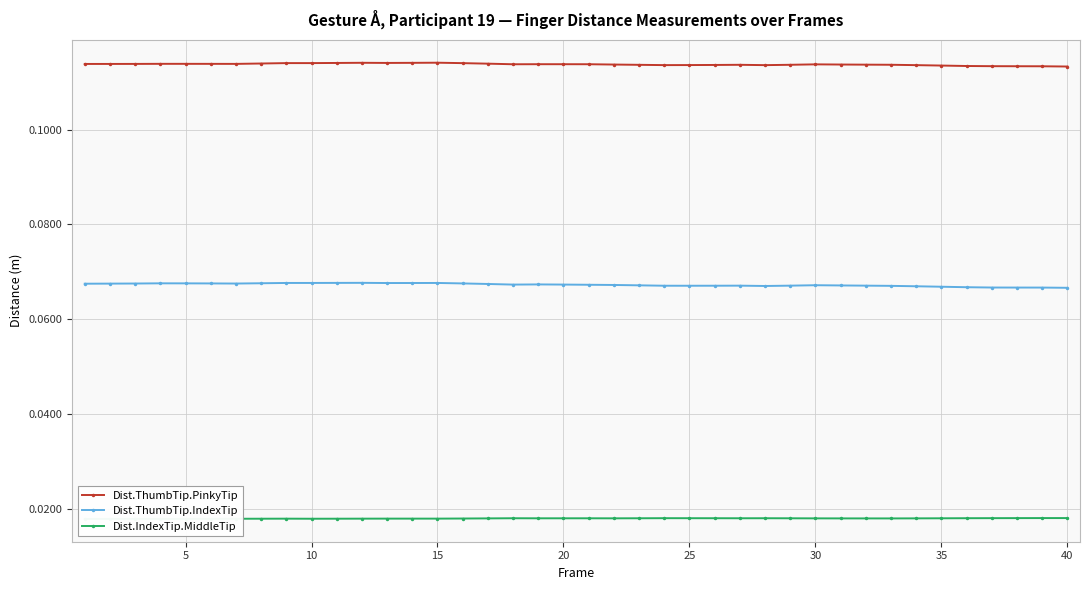

Count the number of data series in this chart.

3